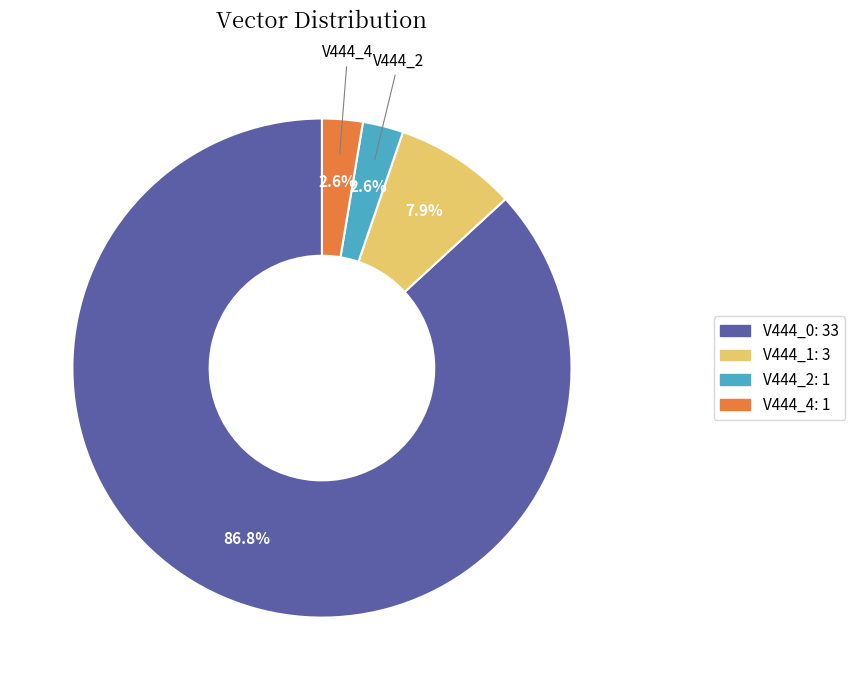

How many segments does this pie chart have?

4